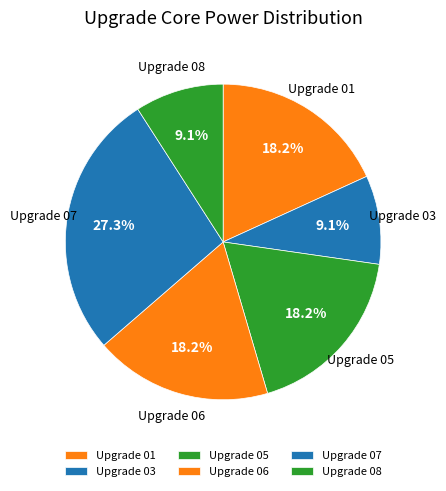

Which slice is the largest?

Upgrade 07